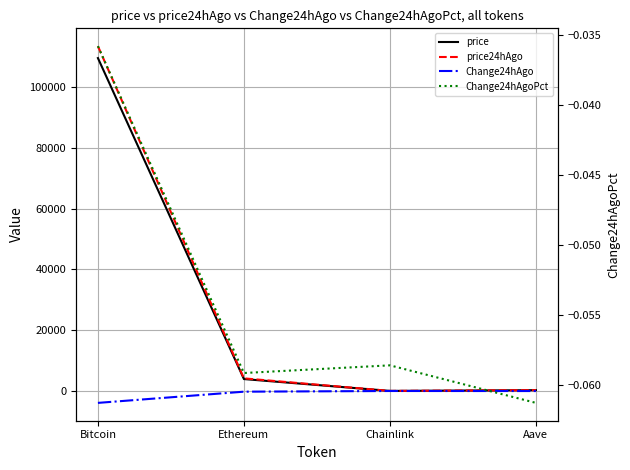

What are all the series names shown in the legend?

price, price24hAgo, Change24hAgo, Change24hAgoPct